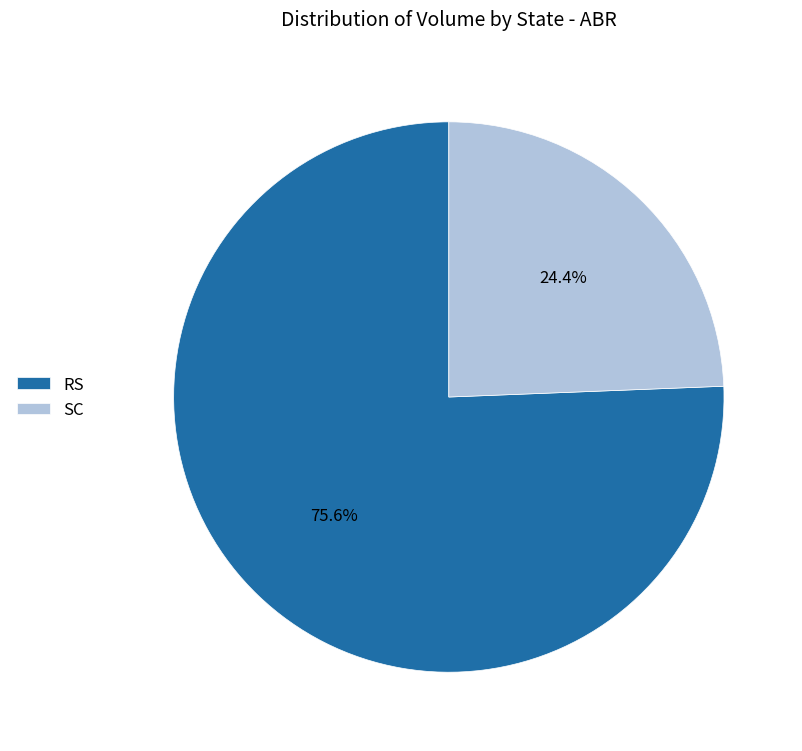

Is RS the majority of the pie?

Yes